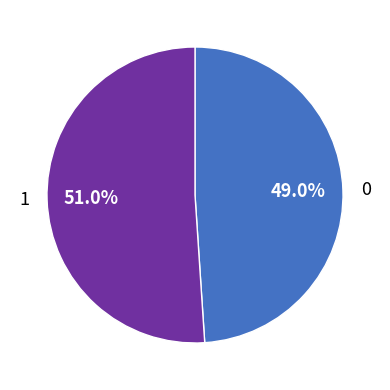

To the nearest percent, what is the difference between the largest and smallest slice percentages?

2%